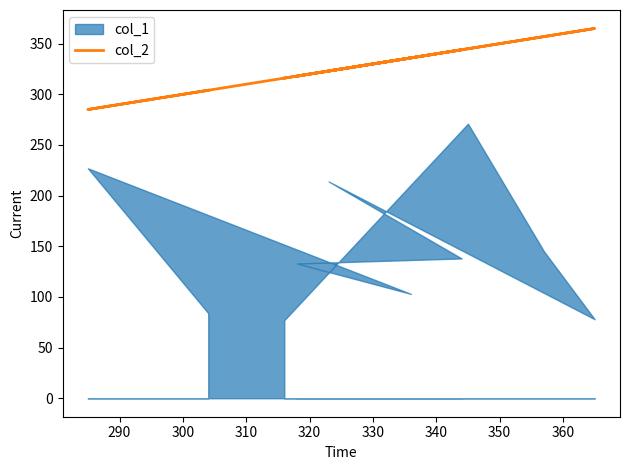

What is the ratio of the value at 300 to the value at 340?

1.1